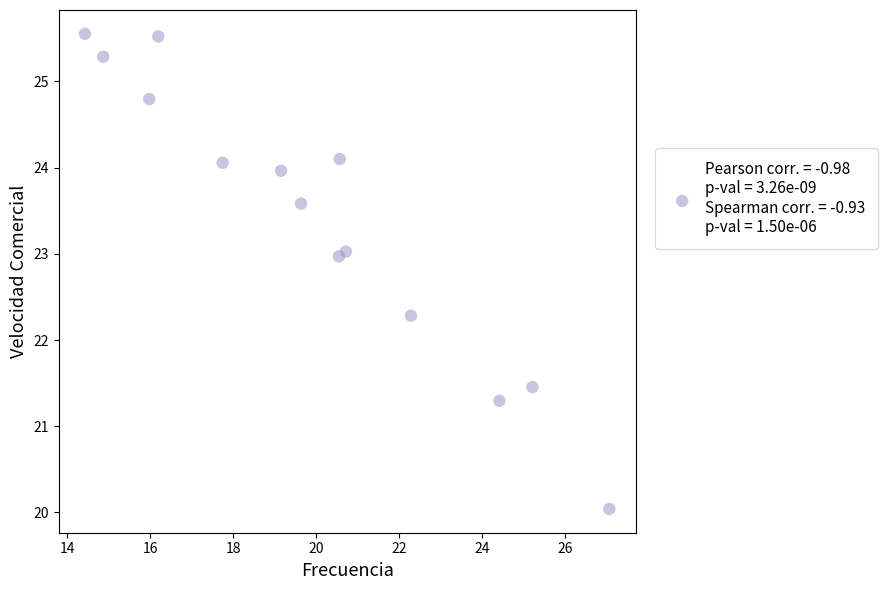

What Y value in the scatter plot is closest to 22?

22.3